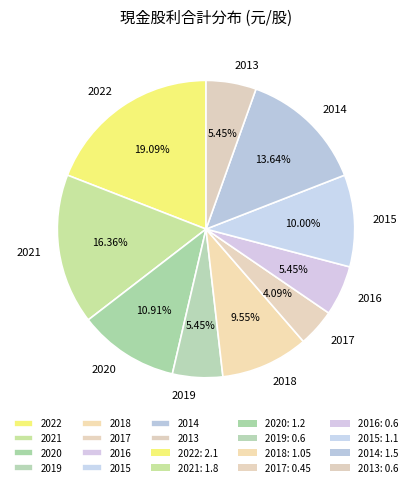

How many slices are in this pie chart?

10